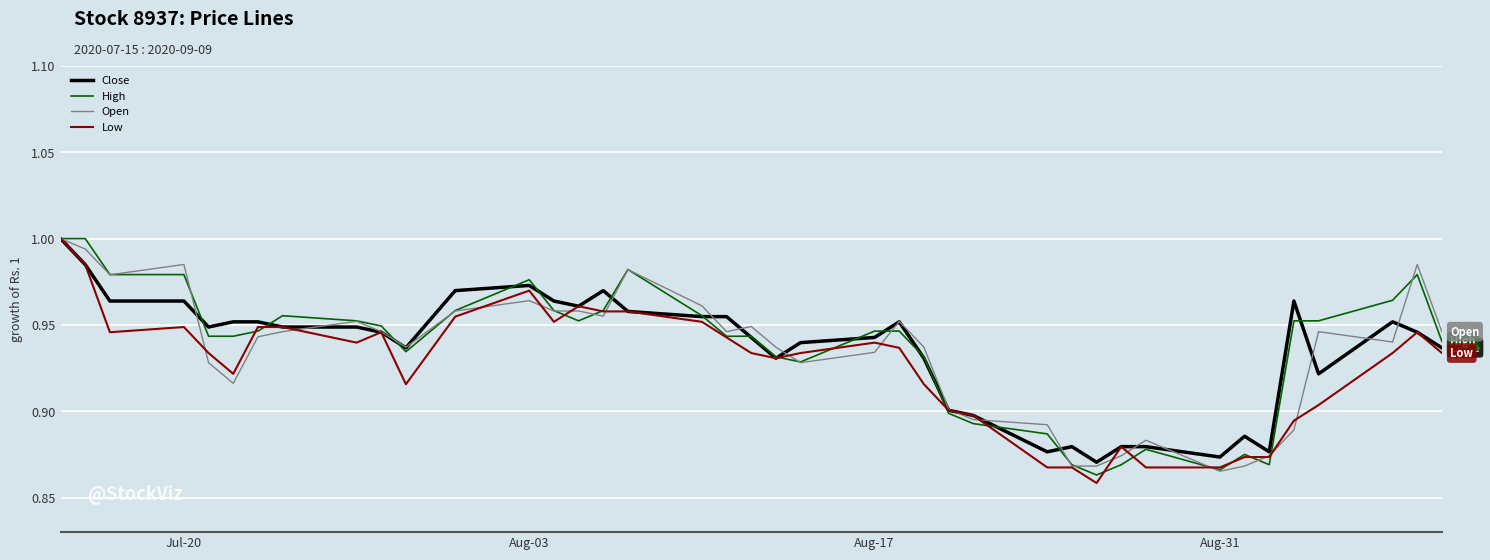

What are all the series names shown in the legend?

Close, High, Open, Low